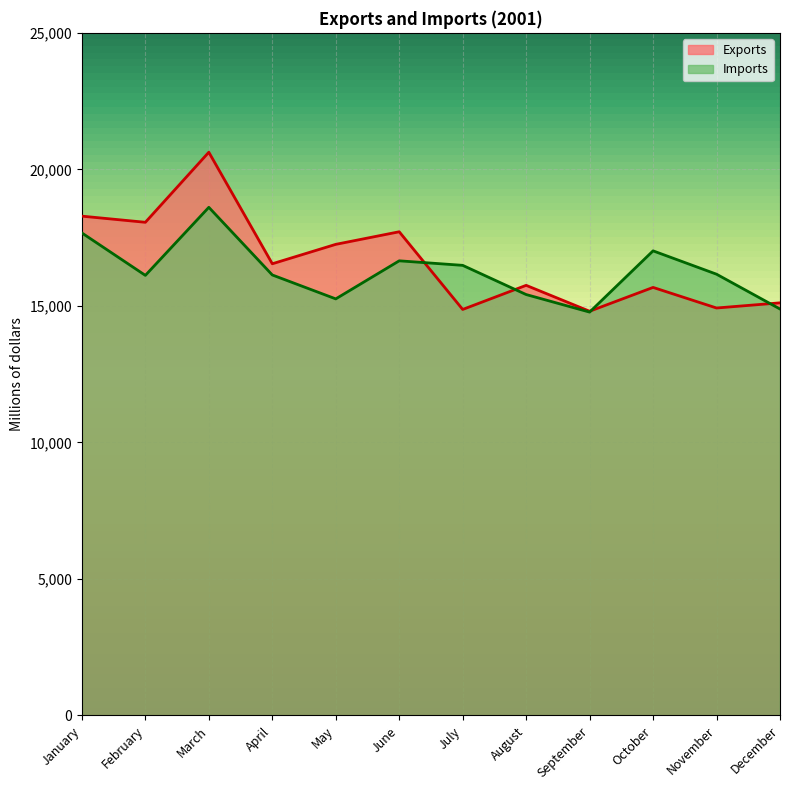

In Exports, how many points are higher than both neighbors (excluding endpoints)?

4